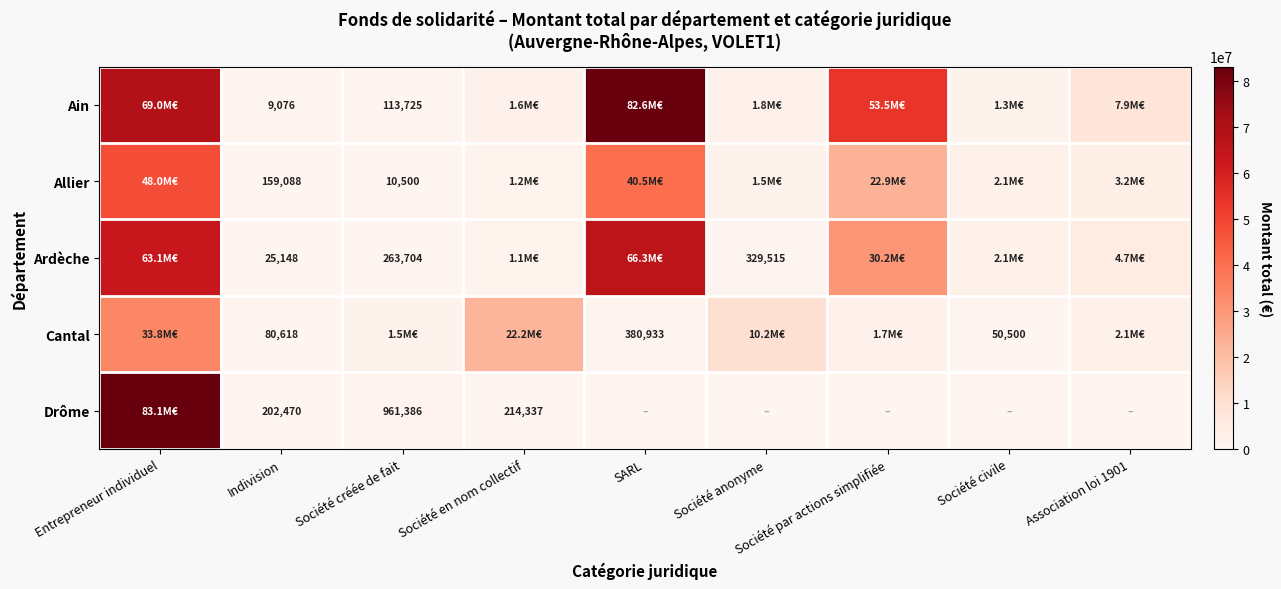

What is the total value across all series at Indivision?

476400